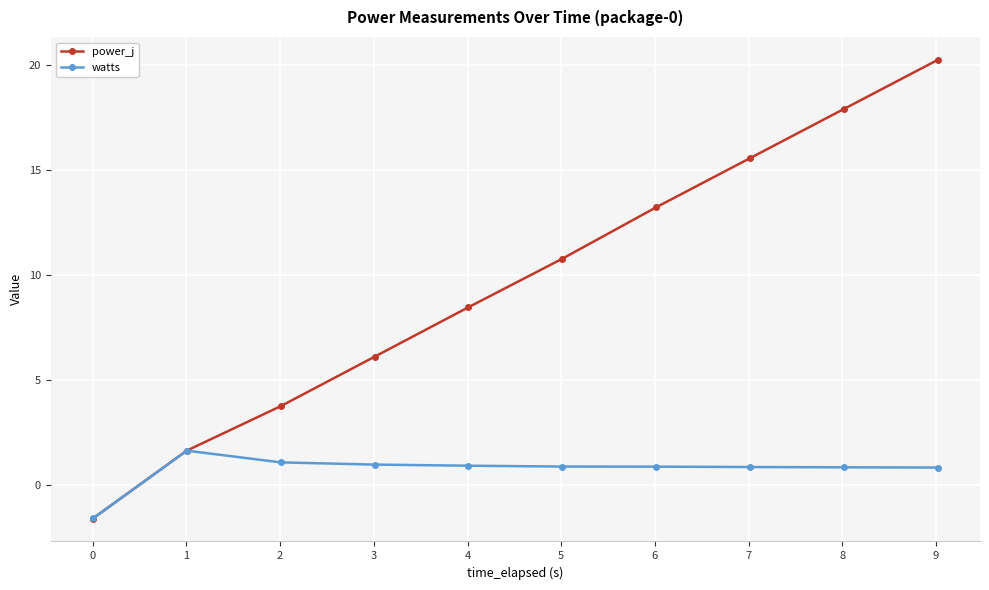

List the series in order of their peak value, lowest first.

watts, power_j